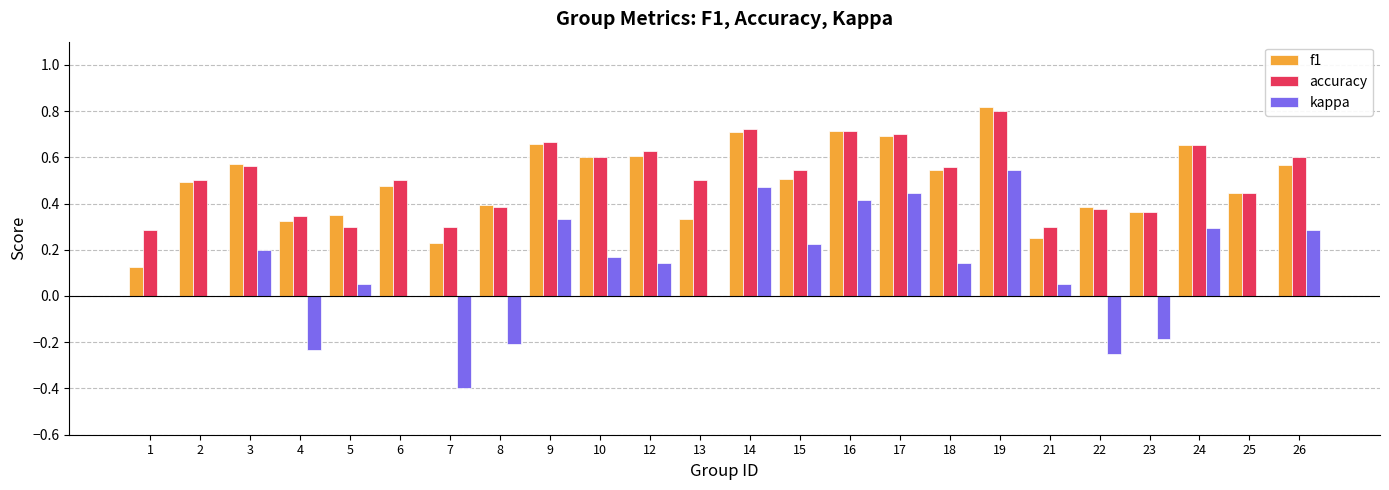

Which category has the highest value in the f1 series?

19